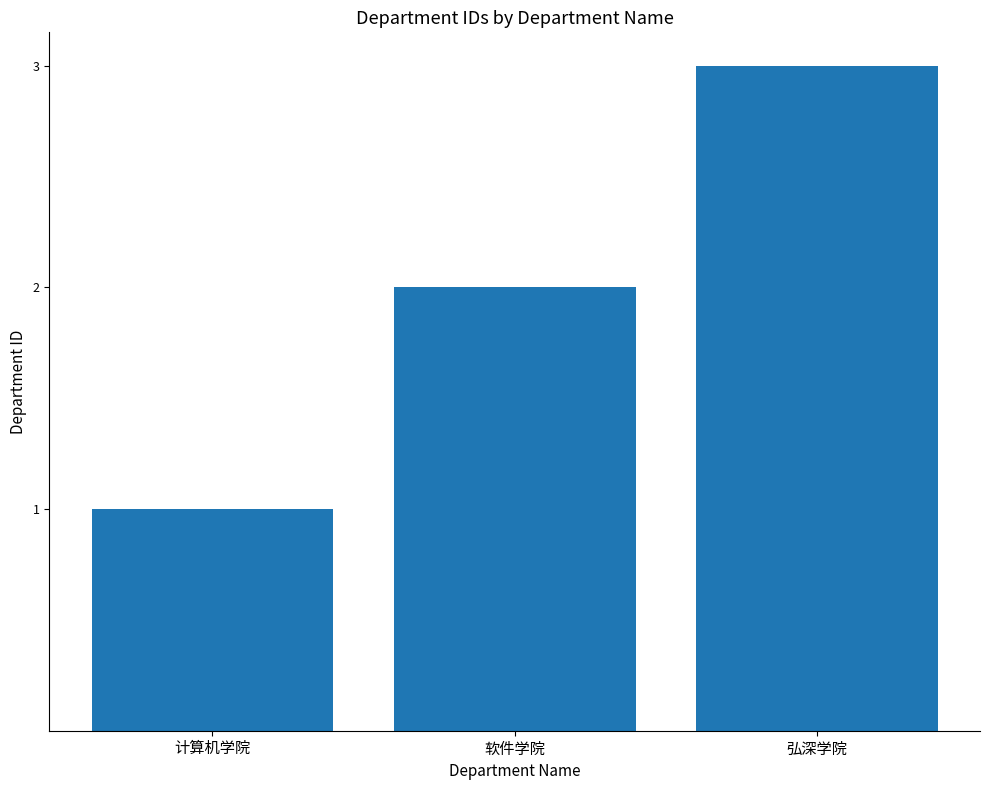

True or false: the data shows 1 at 弘深学院.

False